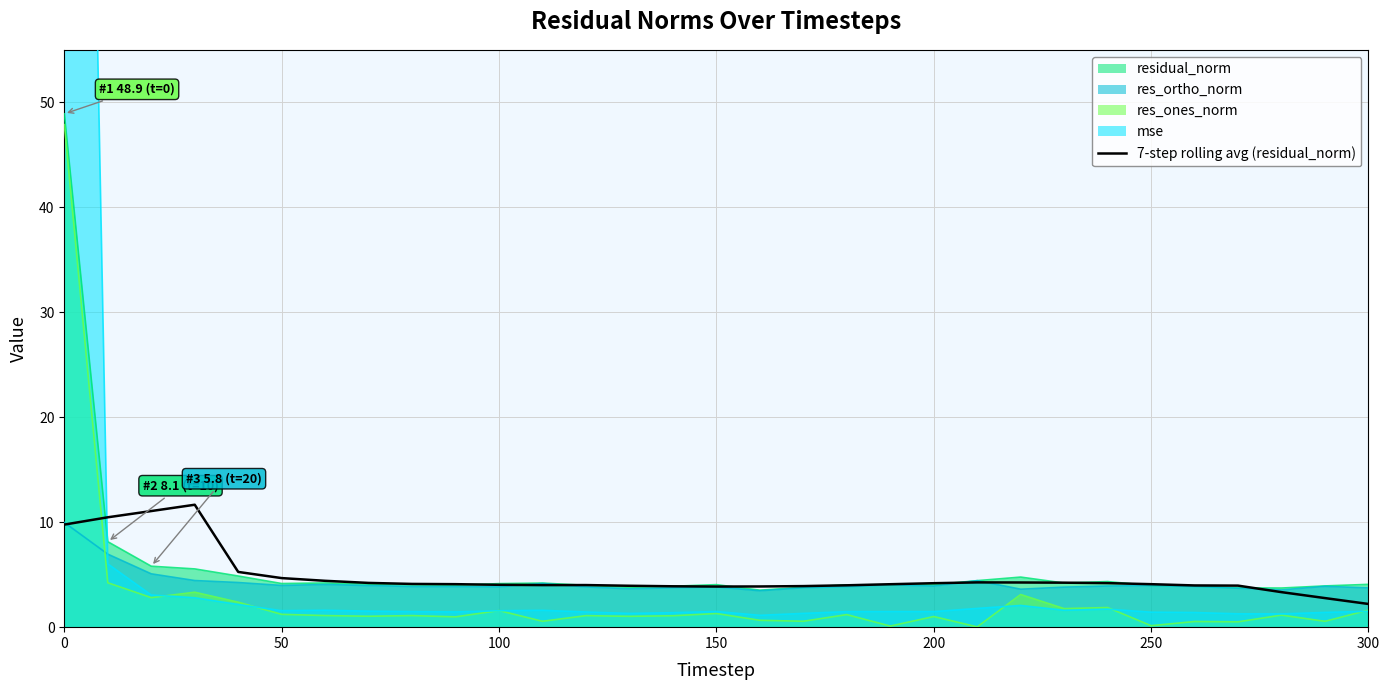

The res_ortho_norm series shows 4.0 at 50. True or false?

True